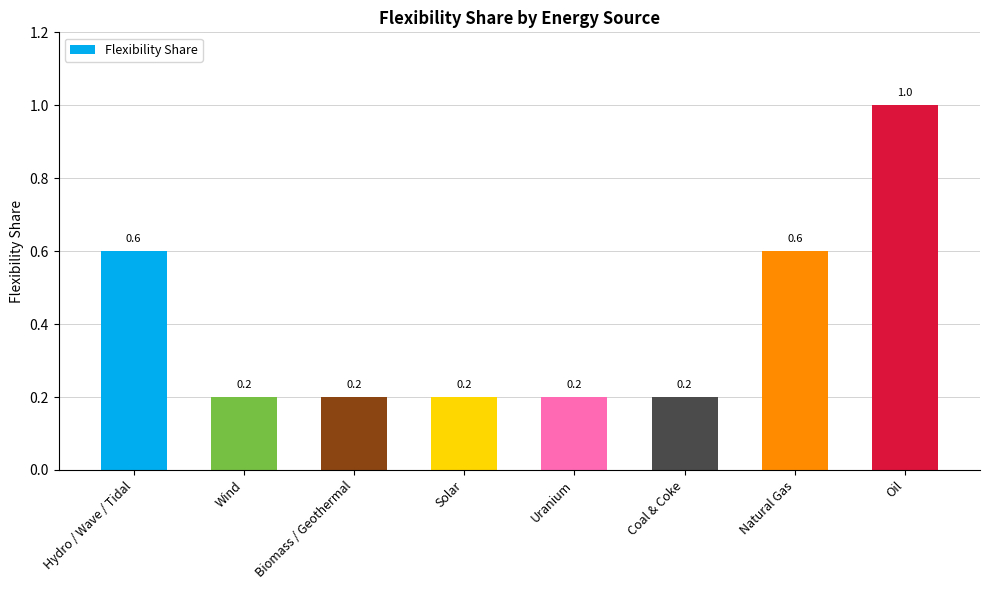

What is the difference between the maximum and minimum values?

0.8